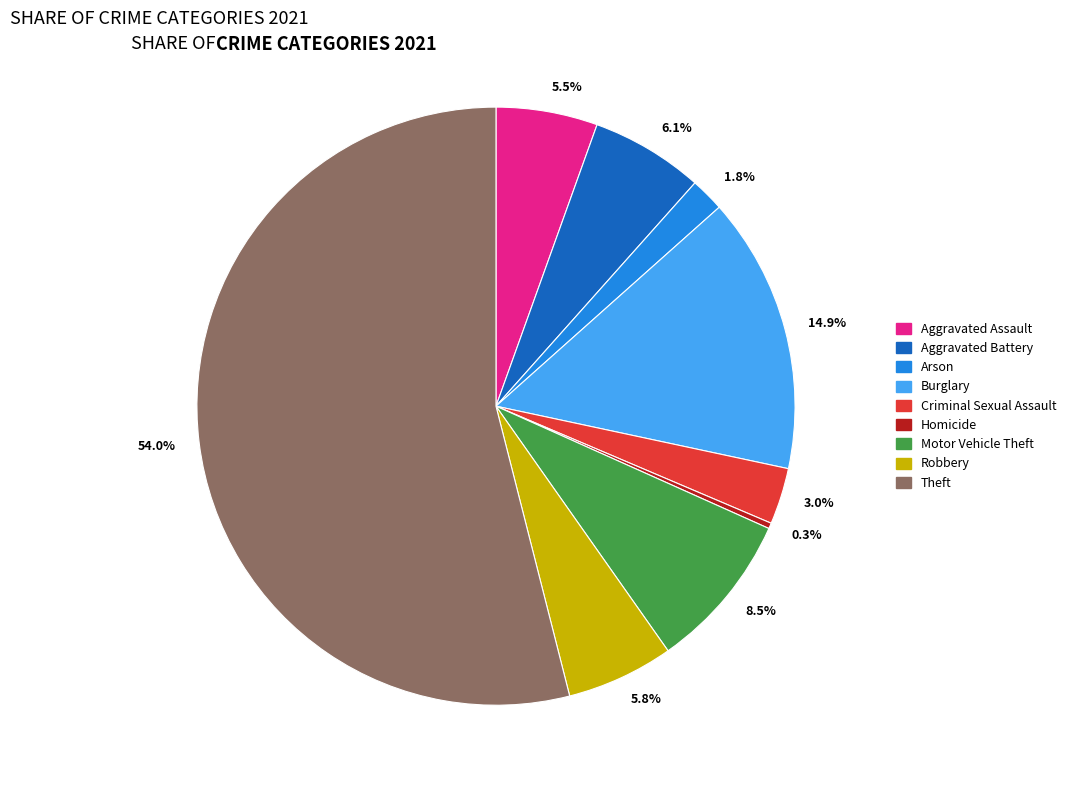

What is the ratio of the value at 5.5% to the value at 0.3%?

18.0